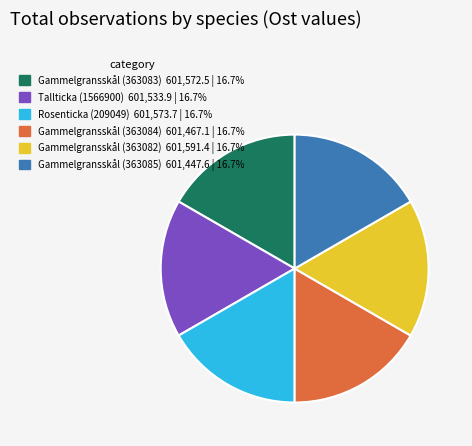

Combined, do Gammelgransskål (363083) and Tallticka (1566900) account for over 50%?

No